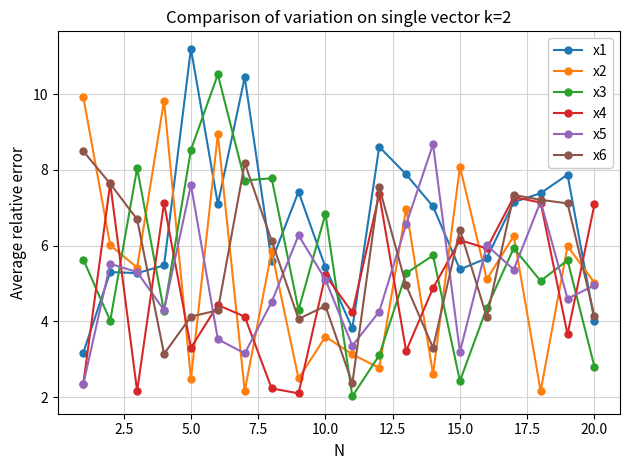

What is the minimum value for x6?

2.4